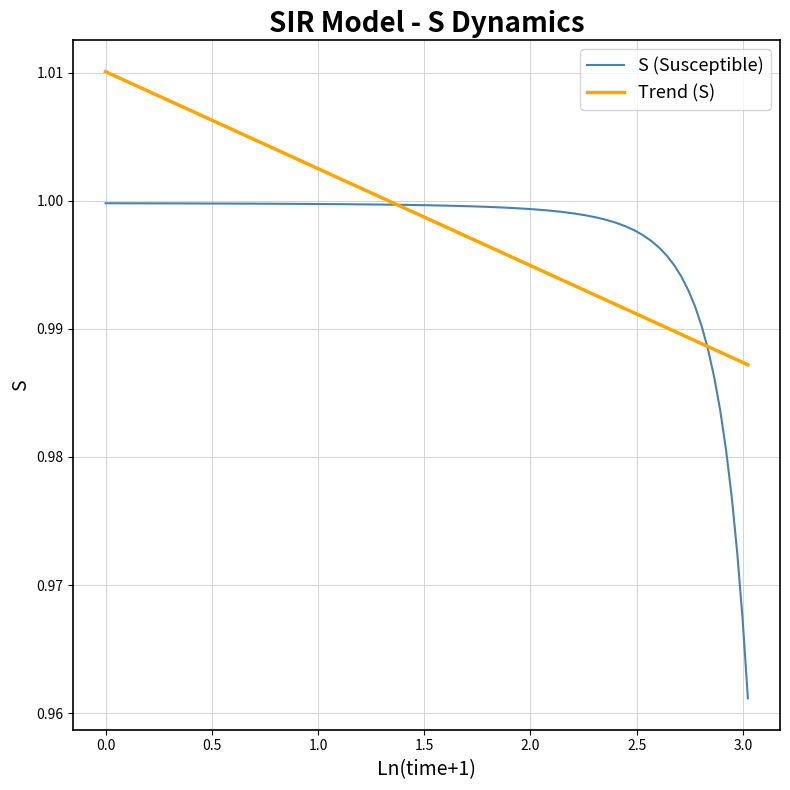

Which series ends up on top after the final intersection of Trend (S) and S (Susceptible)?

Trend (S)